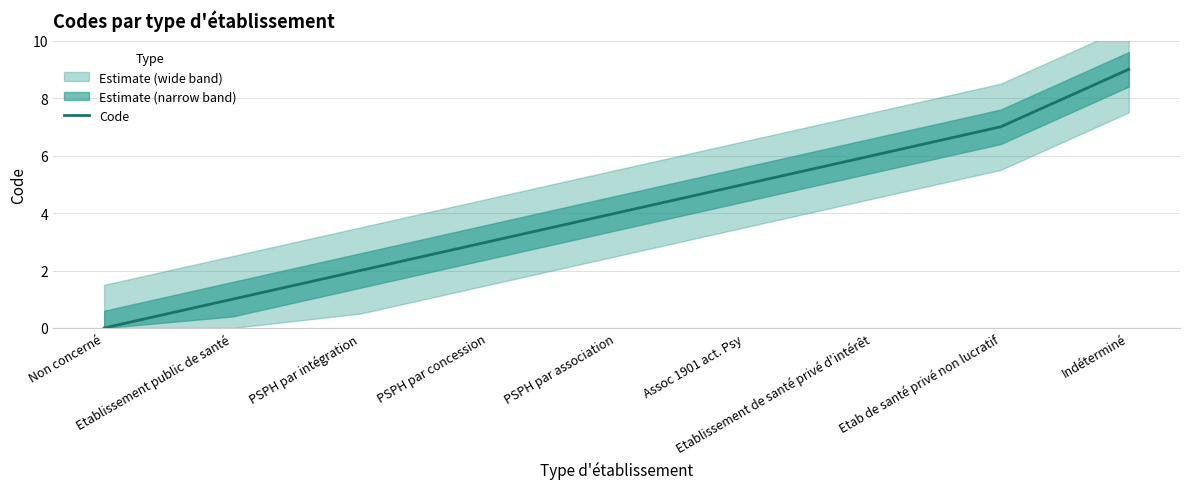

At which category does the chart reach its peak across all series?

Indéterminé